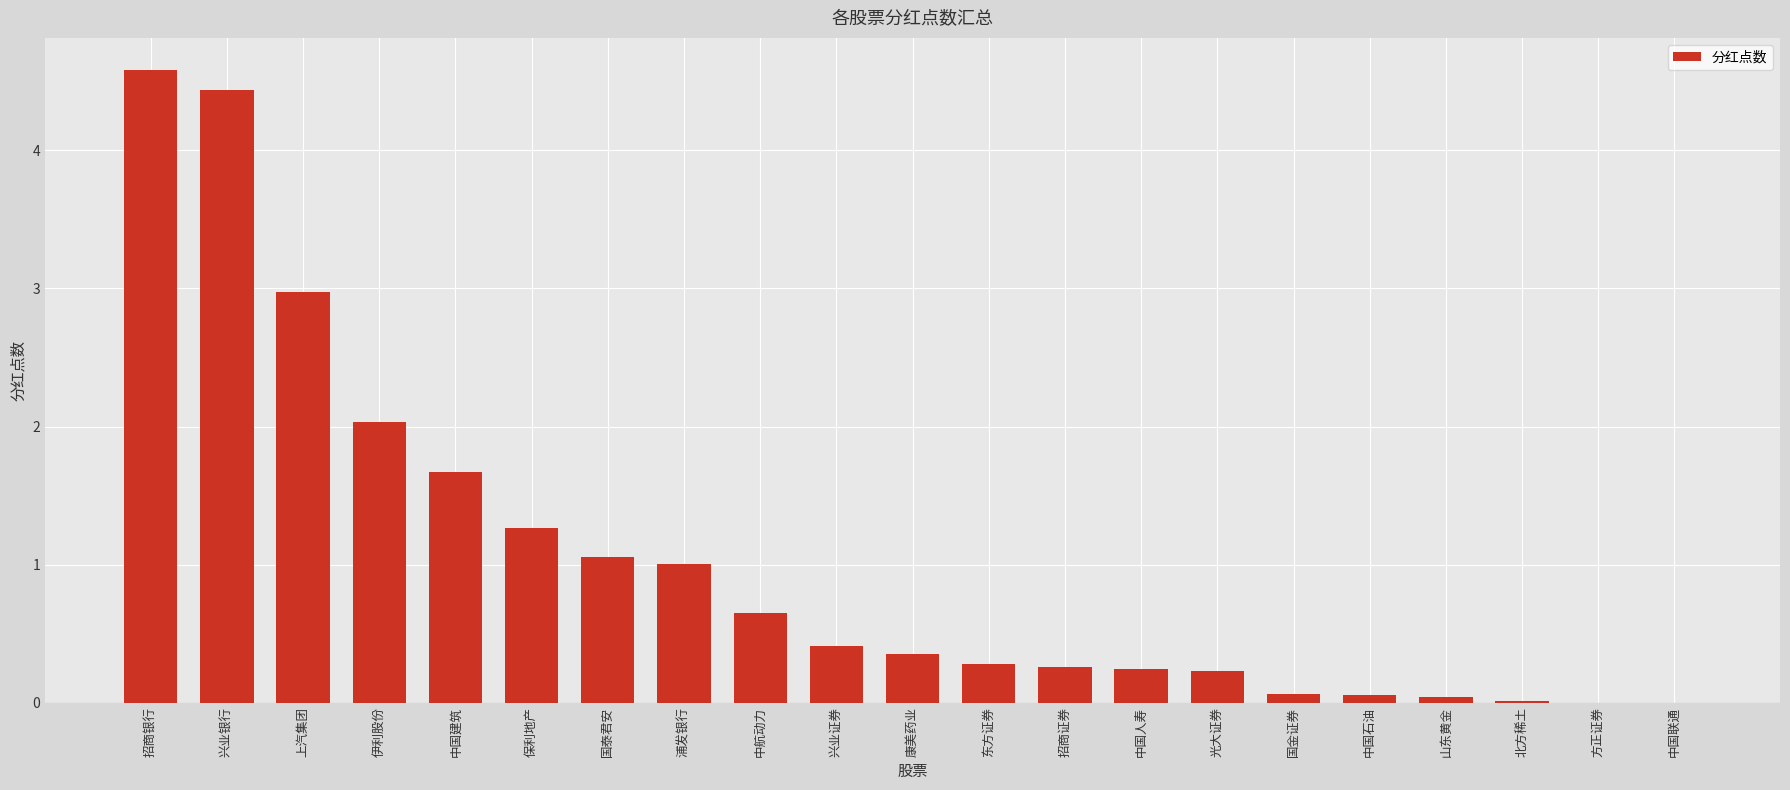

Are the bars horizontal?

No